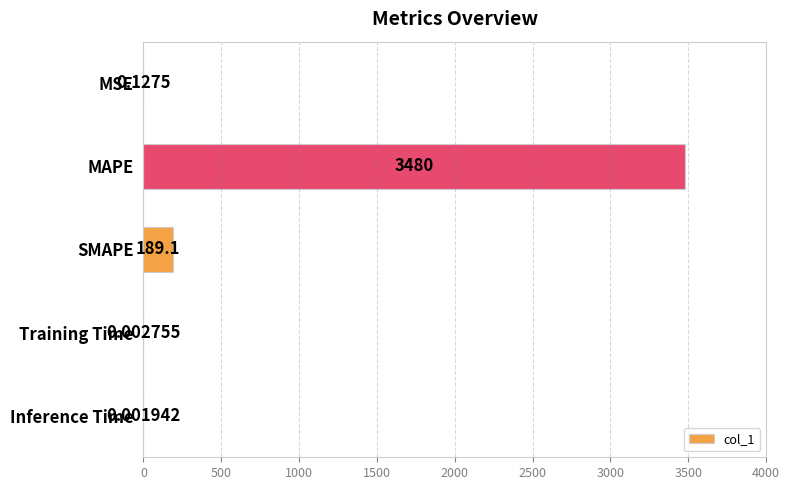

Count the number of data series in this chart.

1